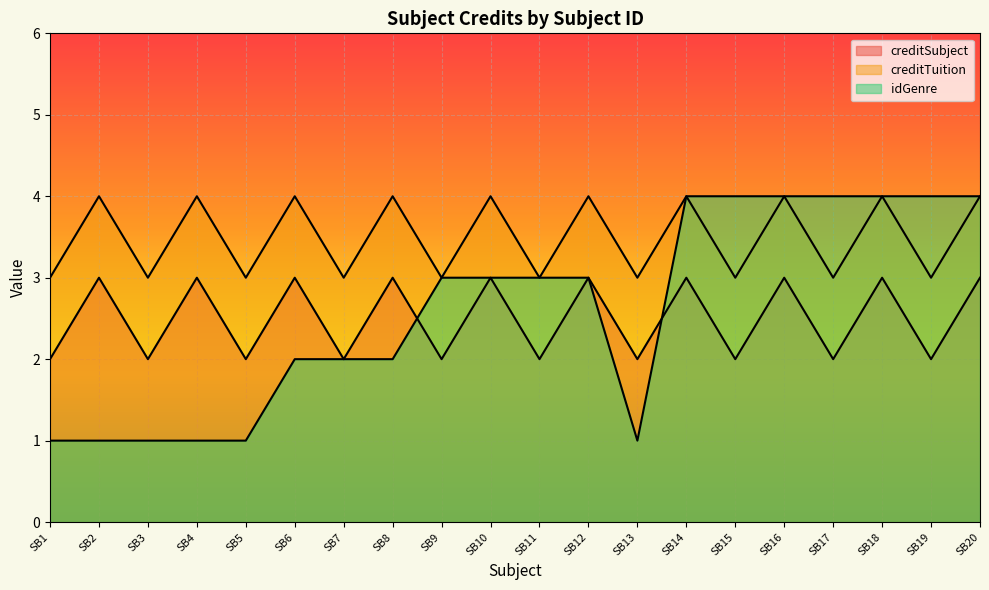

Reading left to right, extract all data points from this chart.

creditSubject: SB1=2	SB2=3	SB3=2	SB4=3	SB5=2	SB6=3	SB7=2	SB8=3	SB9=2	SB10=3	SB11=2	SB12=3	SB13=2	SB14=3	SB15=2	SB16=3	SB17=2	SB18=3	SB19=2	SB20=3
creditTuition: SB1=3	SB2=4	SB3=3	SB4=4	SB5=3	SB6=4	SB7=3	SB8=4	SB9=3	SB10=4	SB11=3	SB12=4	SB13=3	SB14=4	SB15=3	SB16=4	SB17=3	SB18=4	SB19=3	SB20=4
idGenre: SB1=1	SB2=1	SB3=1	SB4=1	SB5=1	SB6=2	SB7=2	SB8=2	SB9=3	SB10=3	SB11=3	SB12=3	SB13=1	SB14=4	SB15=4	SB16=4	SB17=4	SB18=4	SB19=4	SB20=4